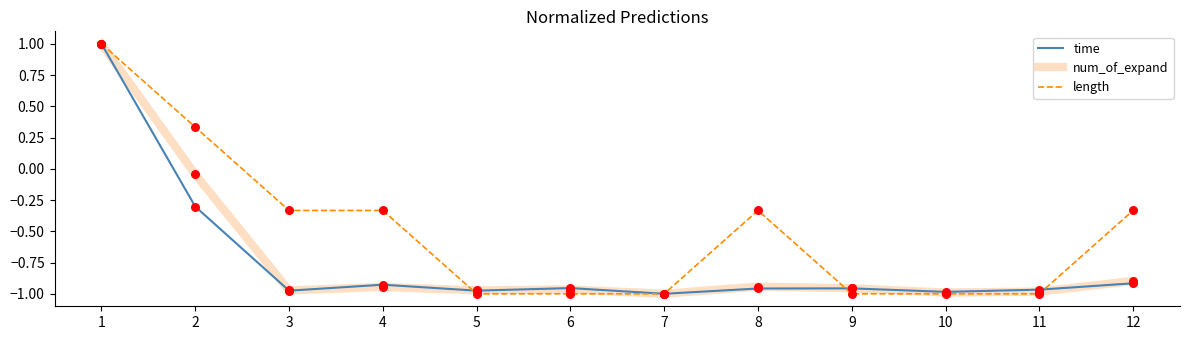

Which series has the largest total across all categories?

length